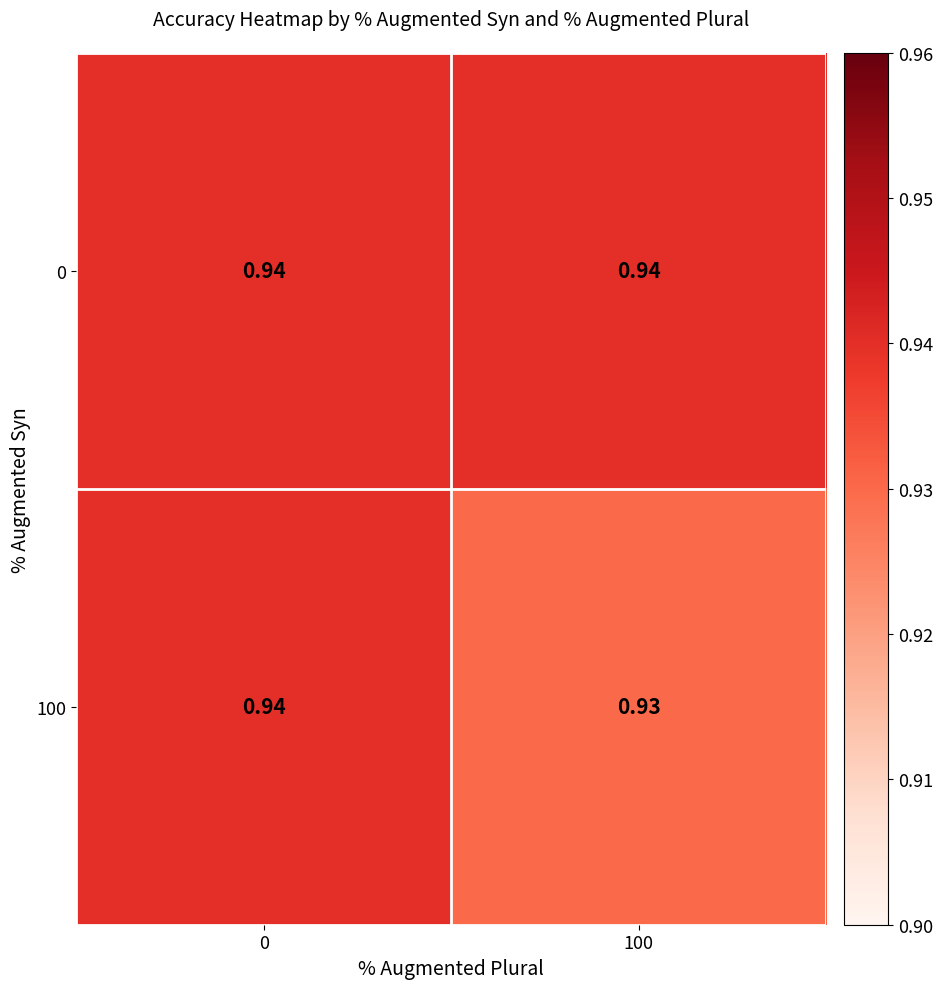

Is the value of 100 at 100 greater than the value of 0 at 0?

No